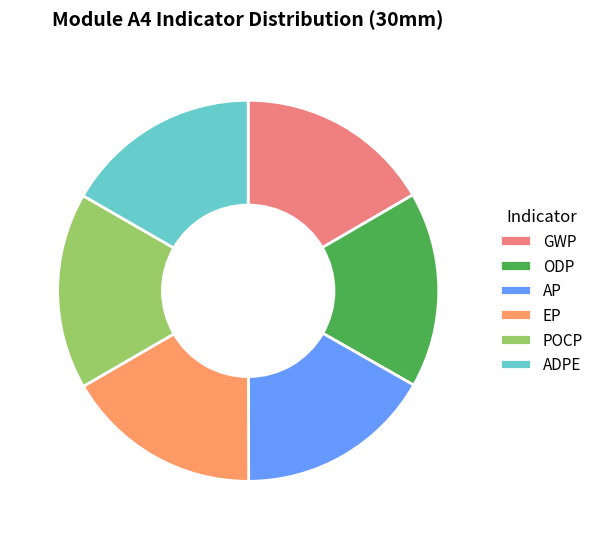

What percentage do EP and ODP together represent?

33.3%